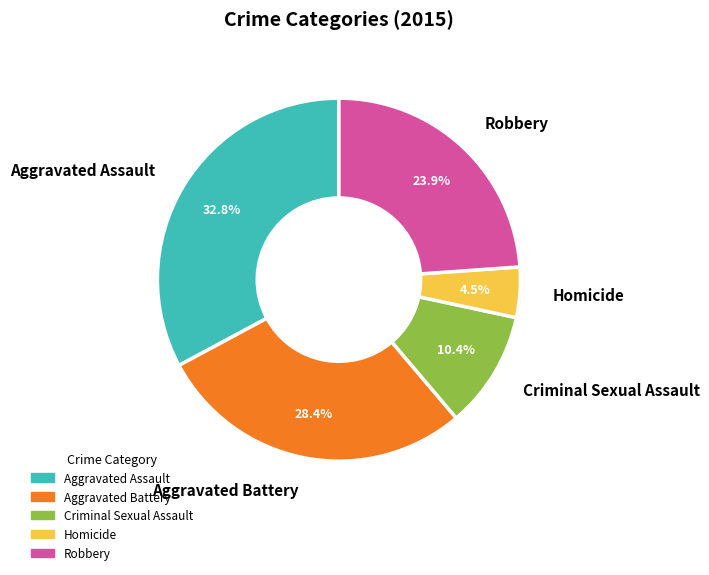

To the nearest percent, what is the difference between the Aggravated Assault and Criminal Sexual Assault slice percentages?

22%